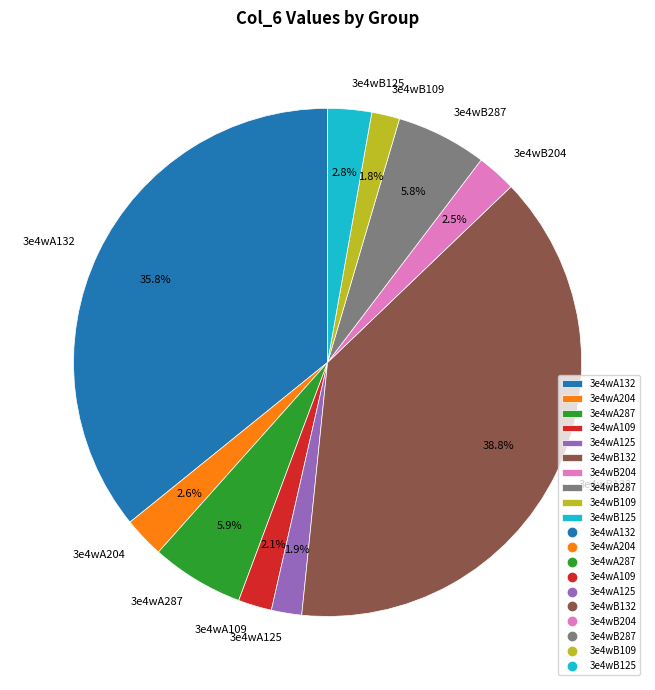

To the nearest percent, what is the difference between the largest and smallest slice percentages?

37%